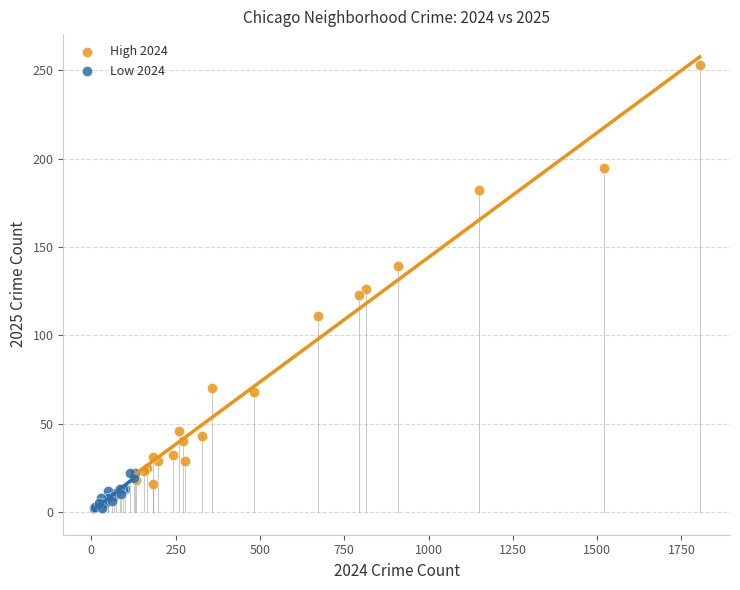

Which series has the widest spread of Y values?

High 2024